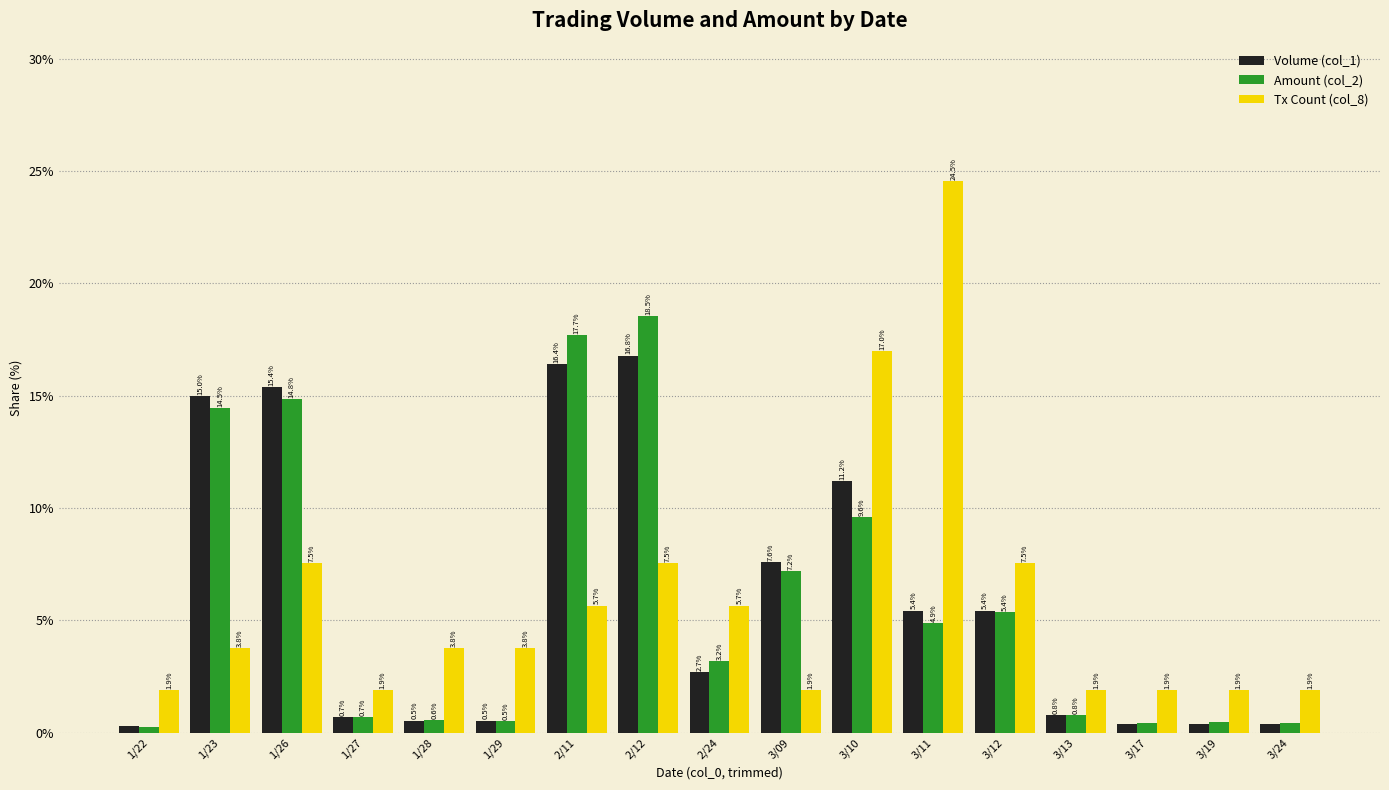

What is the label of the 15th bar from the left?

3/17